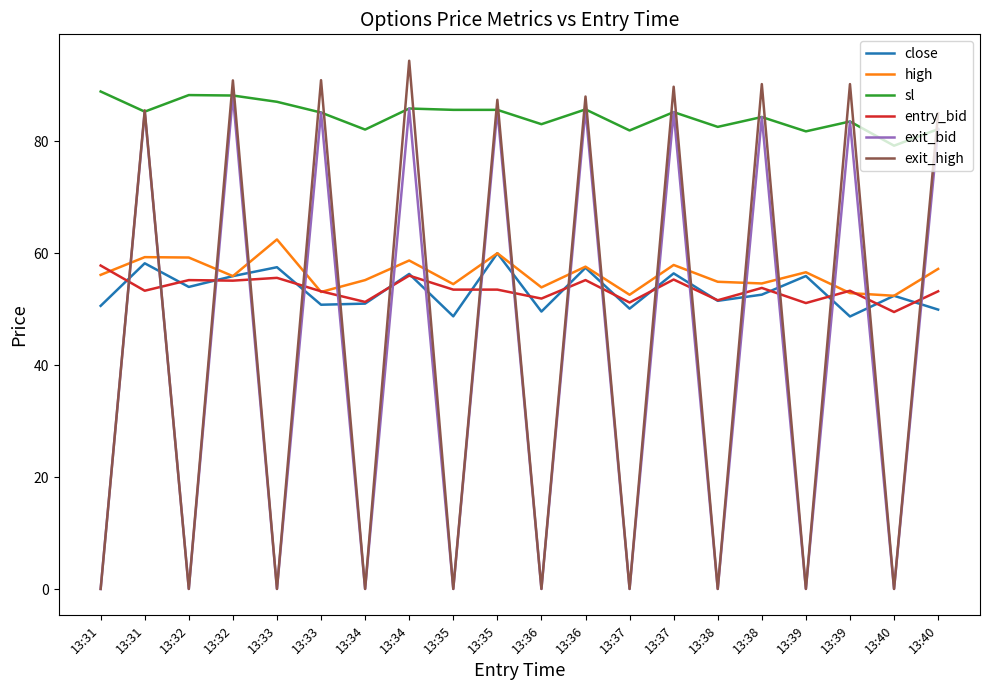

How many values in the sl series are below 85?

9